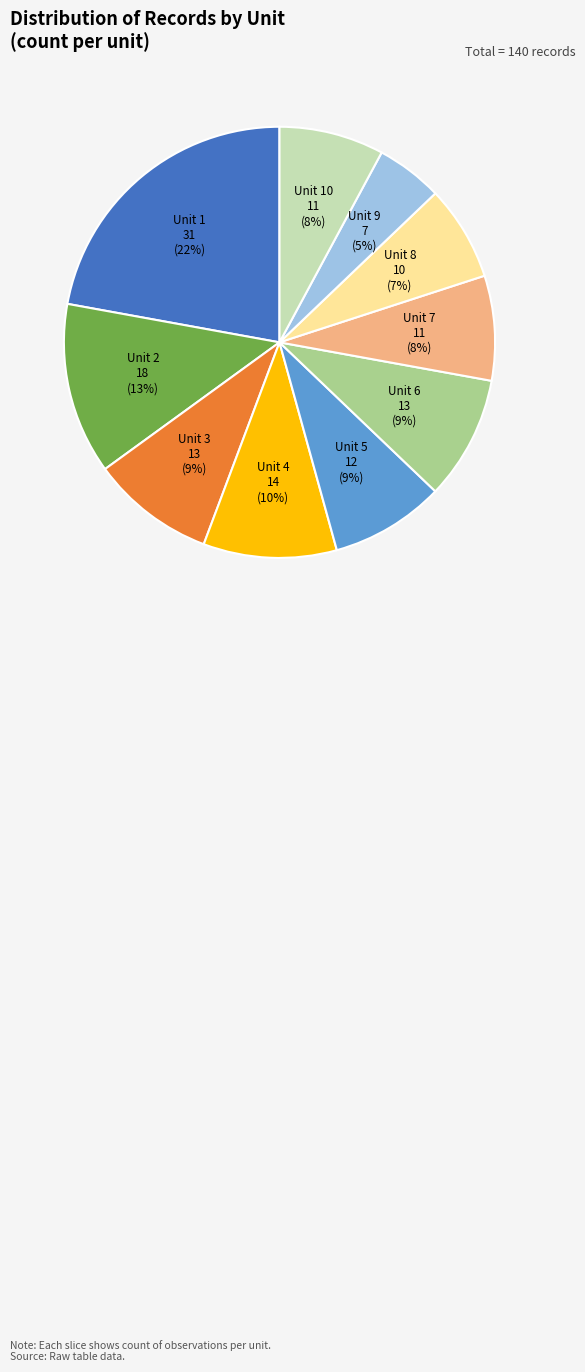

Is there a majority slice in this chart?

No